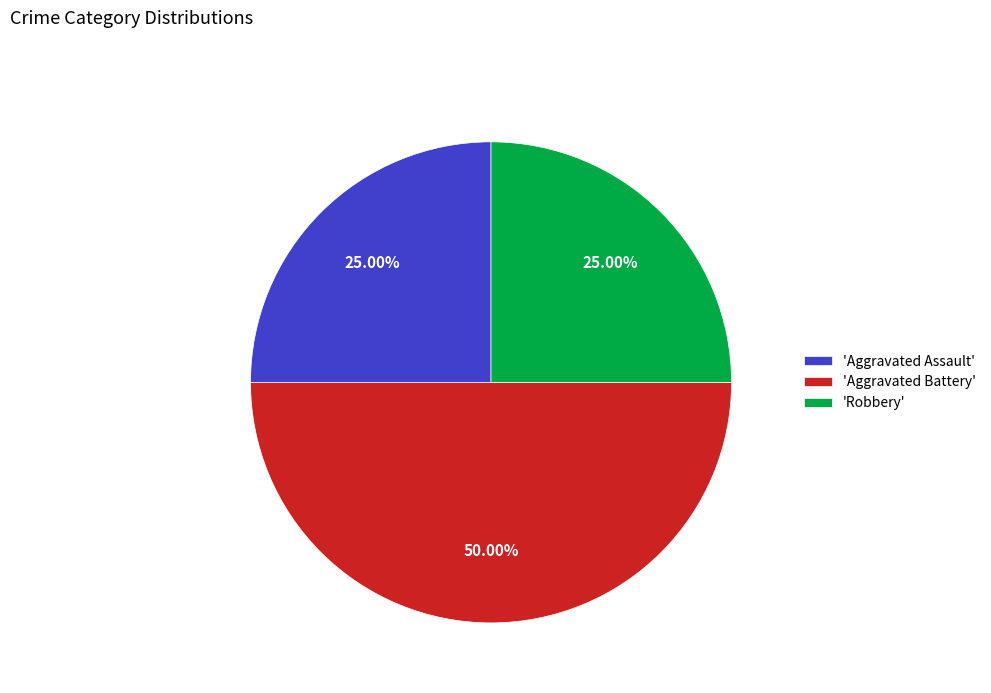

Do 'Aggravated Battery' and 'Robbery' together represent more than half of the pie?

Yes